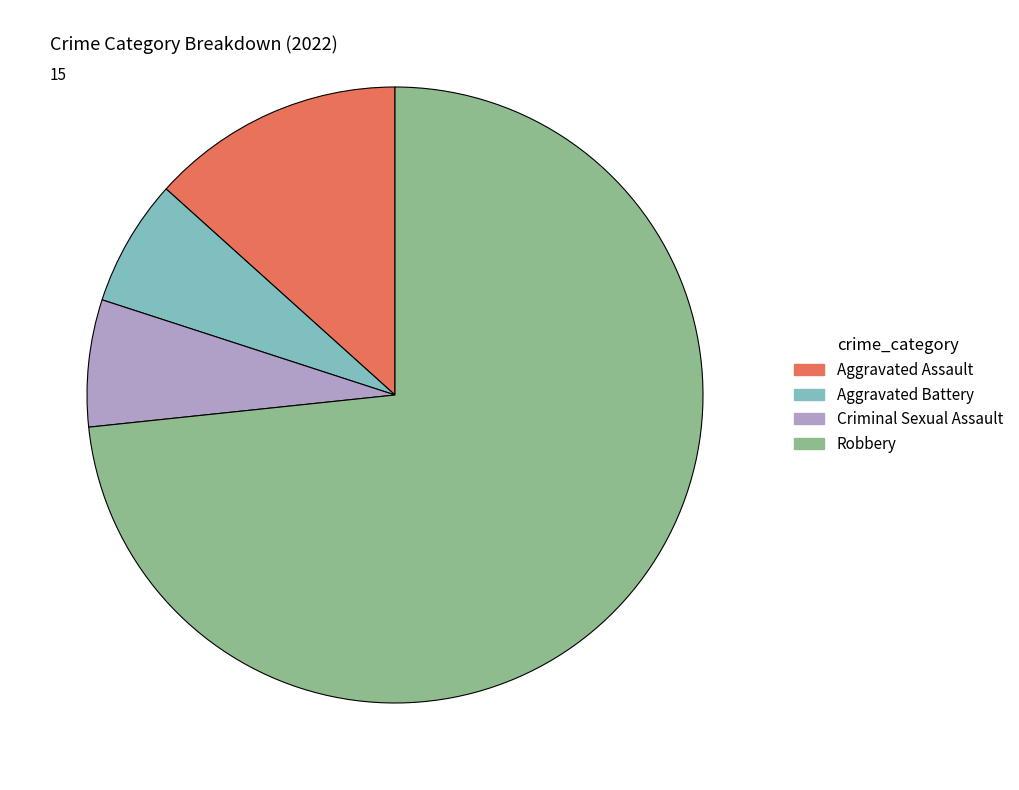

True or false: Aggravated Assault accounts for 6% of the total.

False